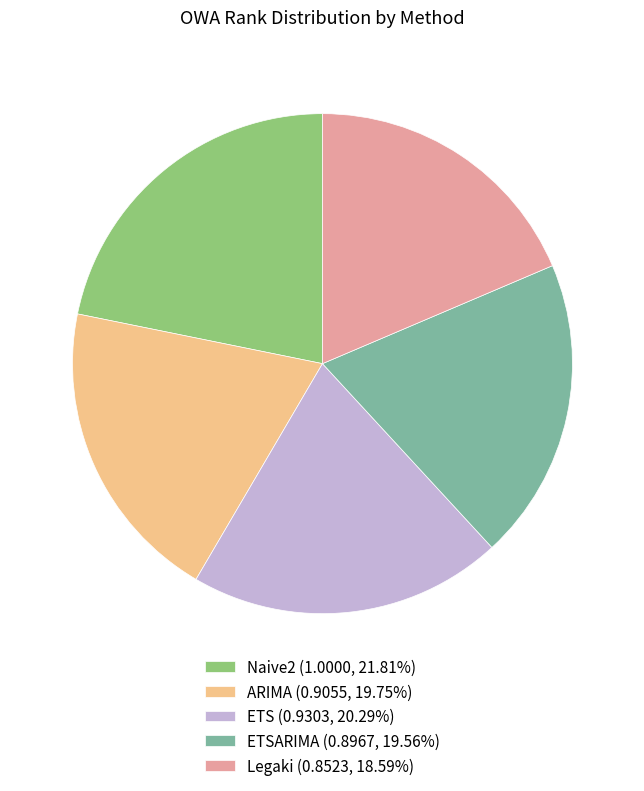

Is there any slice that represents more than half of the pie?

No